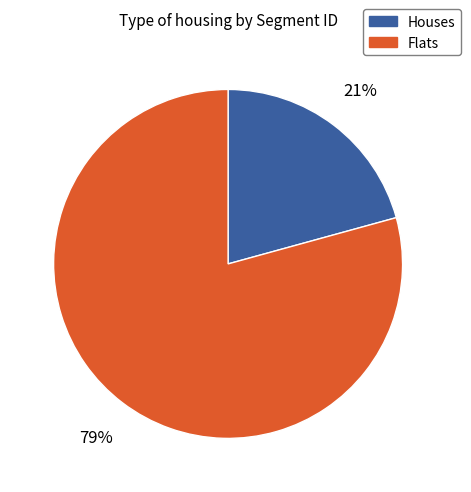

Is there a majority slice in this chart?

Yes